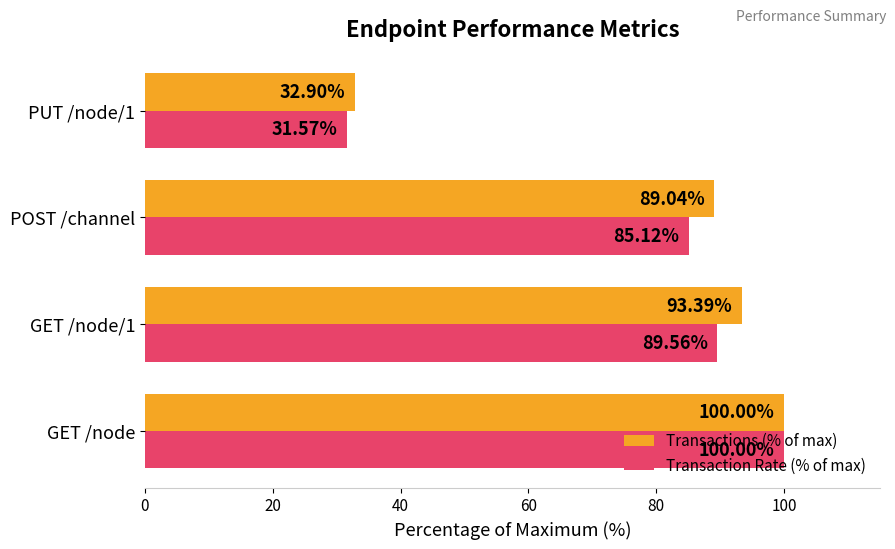

Between GET /node/1 and PUT /node/1, which series saw the biggest shift?

Transactions (% of max)